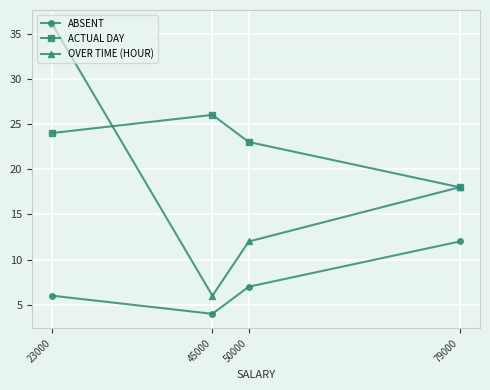

Is the value of ACTUAL DAY at 45000 greater than the value of ABSENT at 50000?

Yes